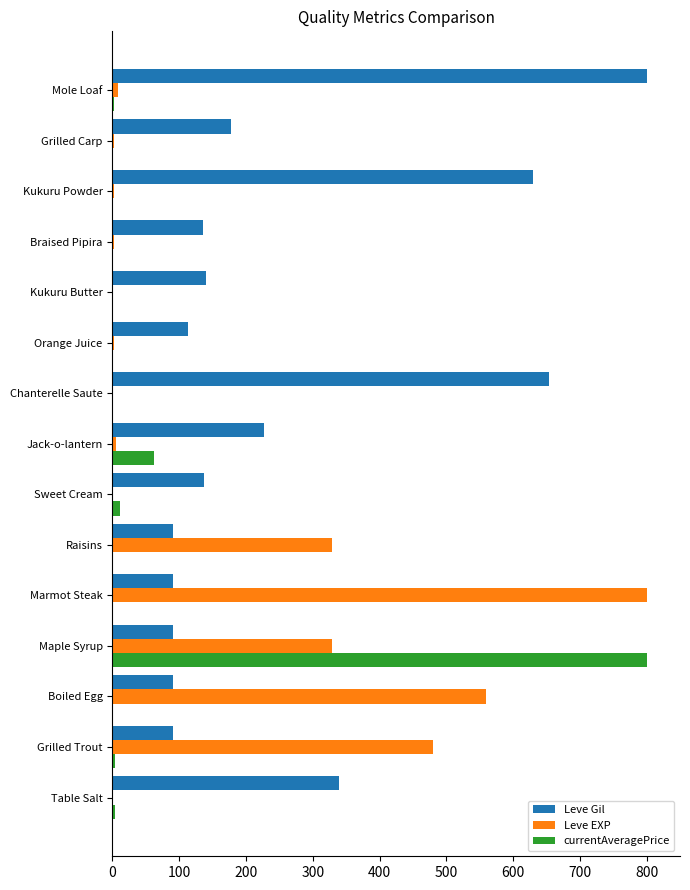

What is the maximum value for Leve EXP?

800.0